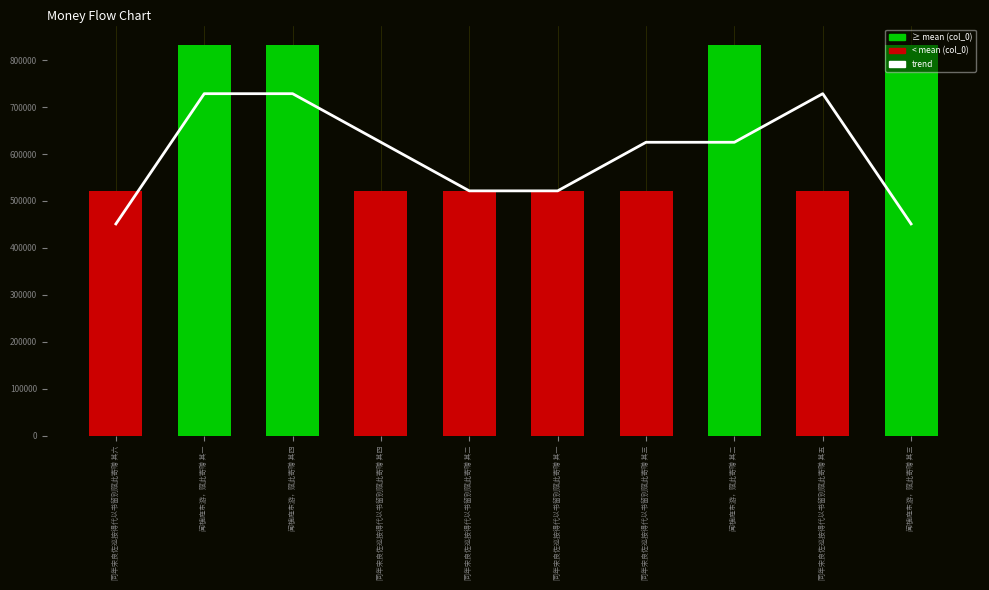

Is it true that col_0 equals 831998.0 at 闻槐庭东游，赋此寄赠 其二?

True